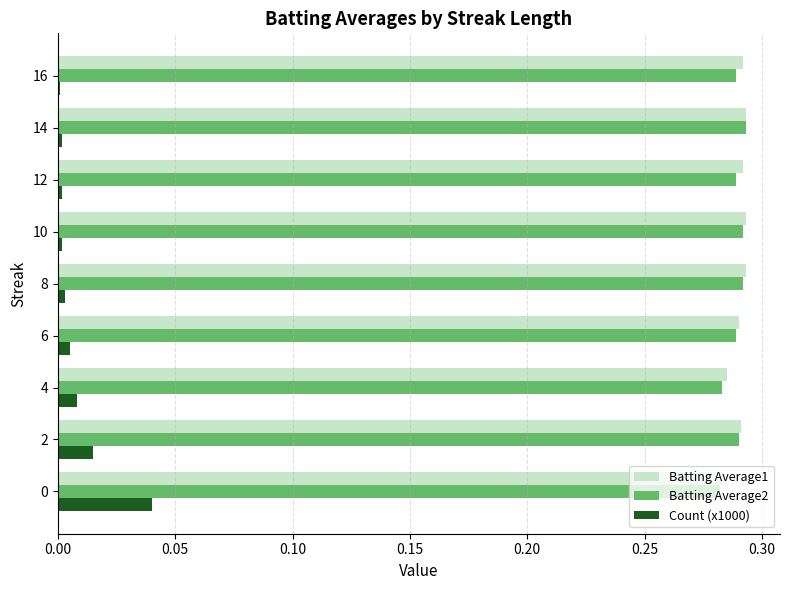

True or false: Batting Average1 has a value of 0.1 at 4.

False